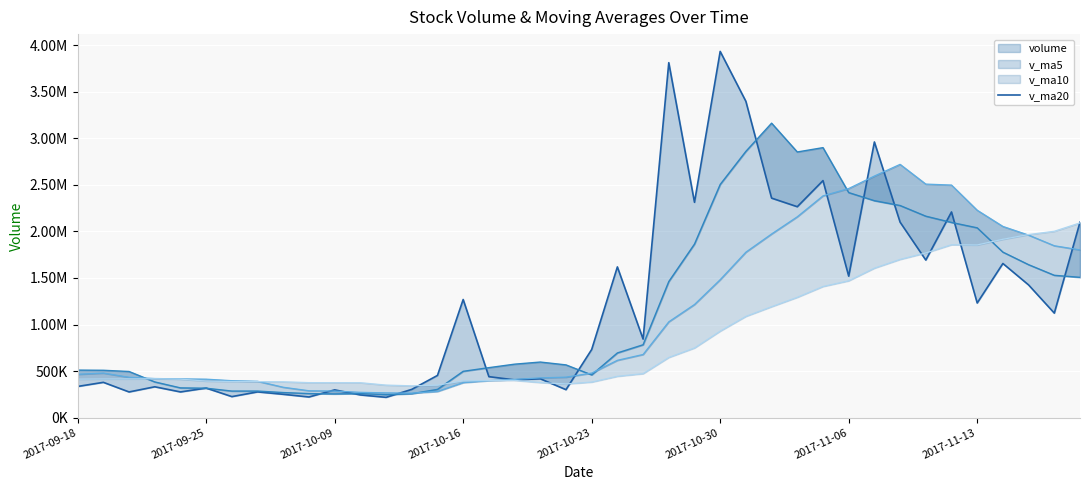

How many points are higher than both their immediate neighbors (excluding endpoints)?

14